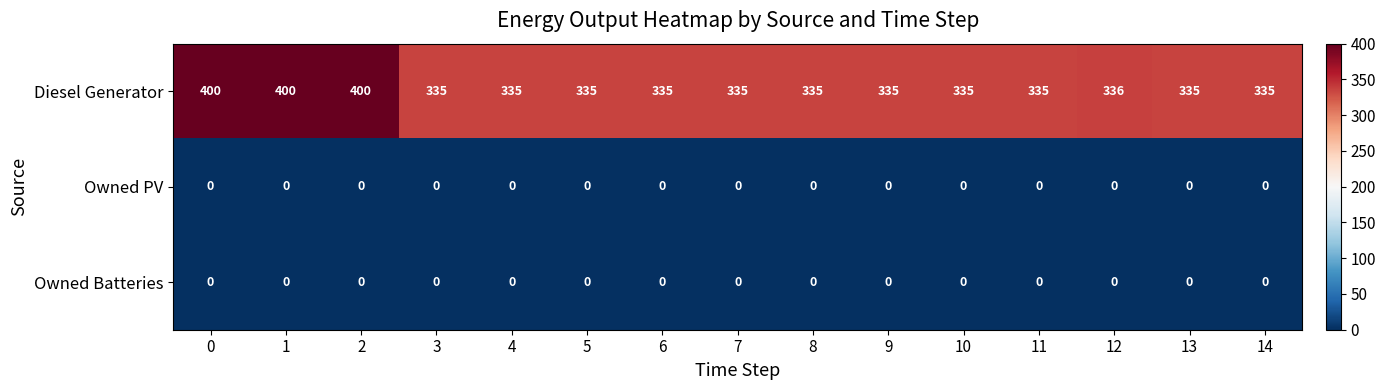

What is the spread (max minus min) of values at 1?

400